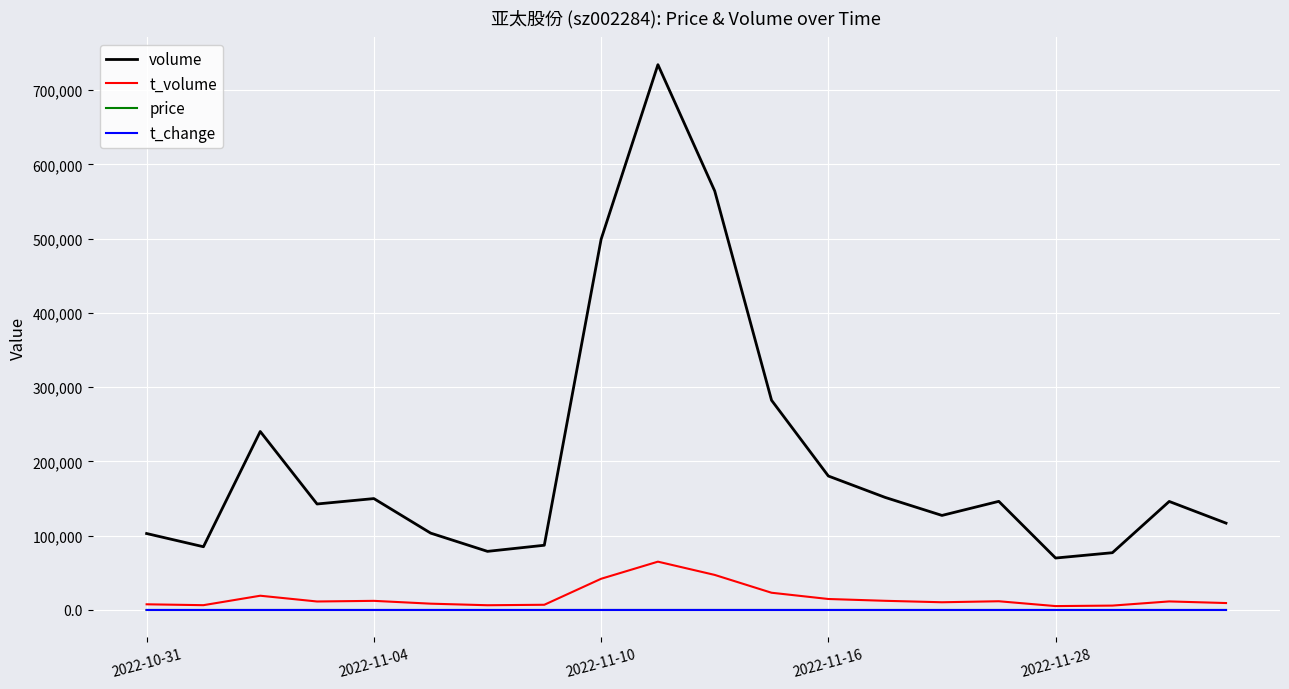

What is the highest value of the t_volume series?

65081.0